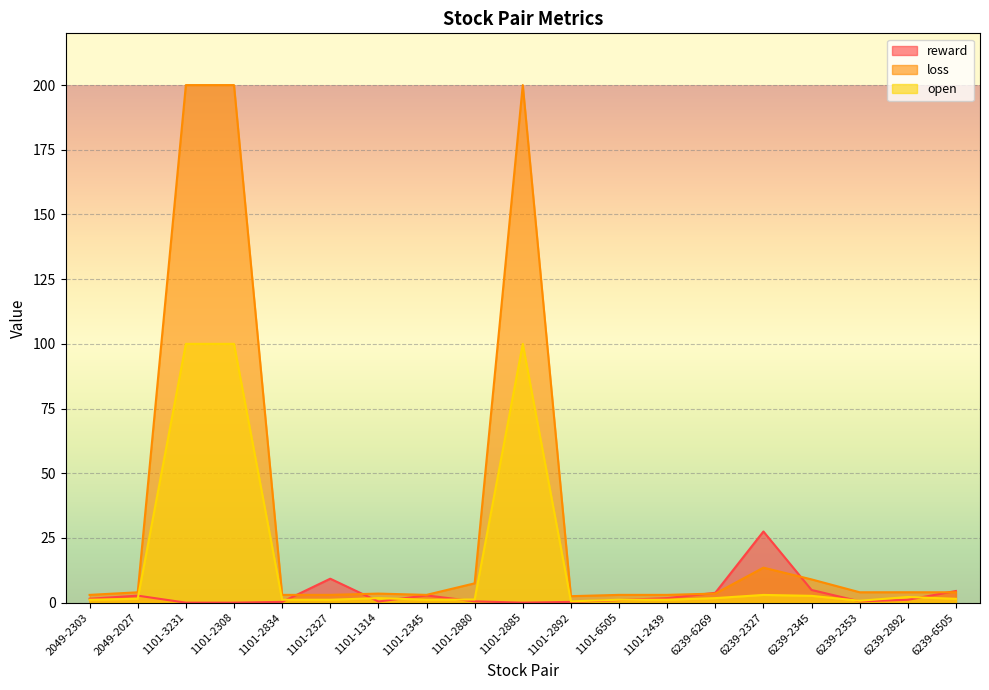

What are all the series names shown in the legend?

reward, loss, open